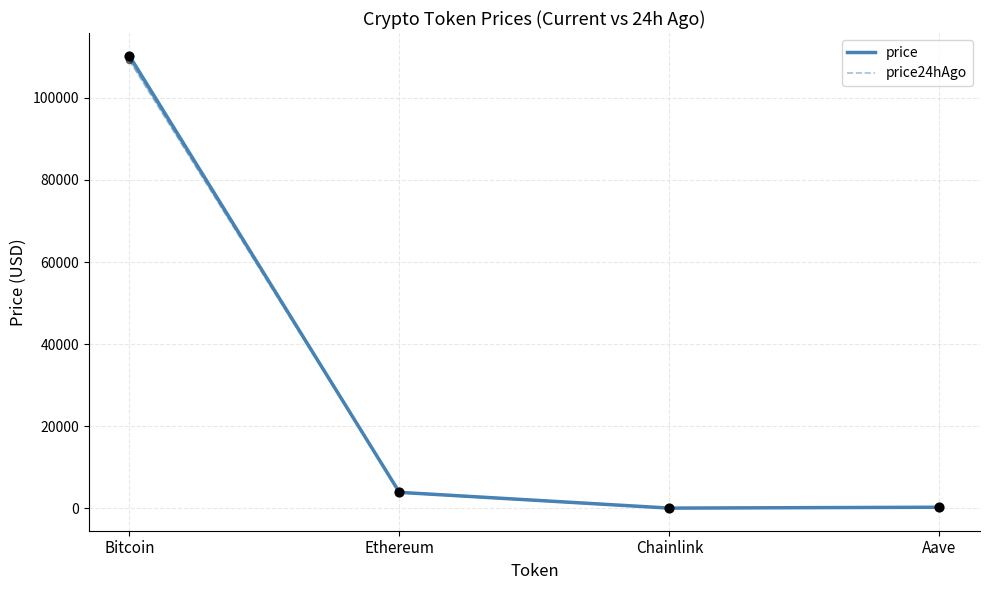

Which series has the largest total across all categories?

price